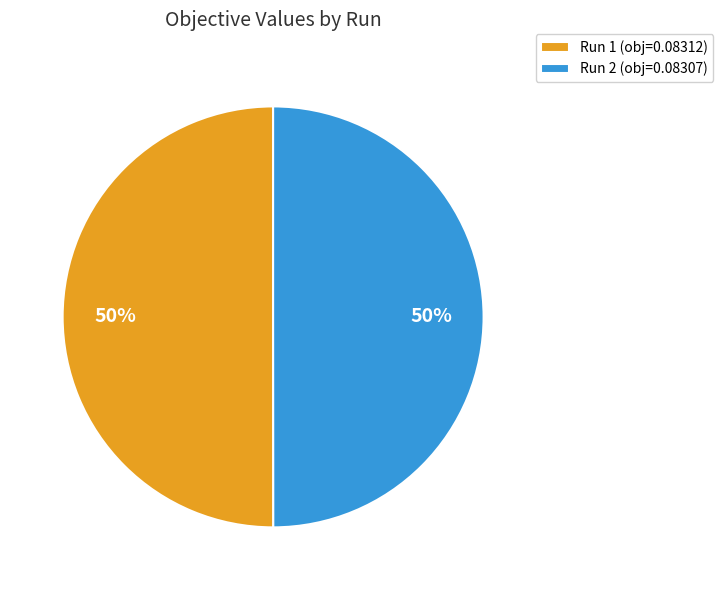

Is it true that Run 1 (obj=0.08312) is 37% of the pie?

False